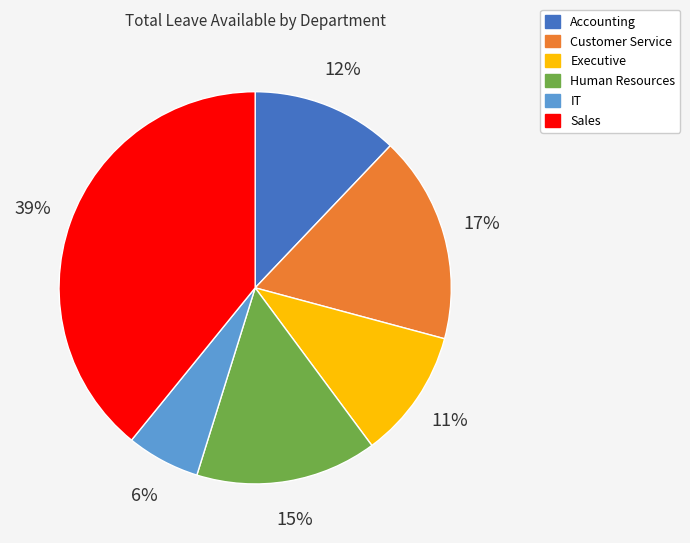

How many slices are in this pie chart?

6